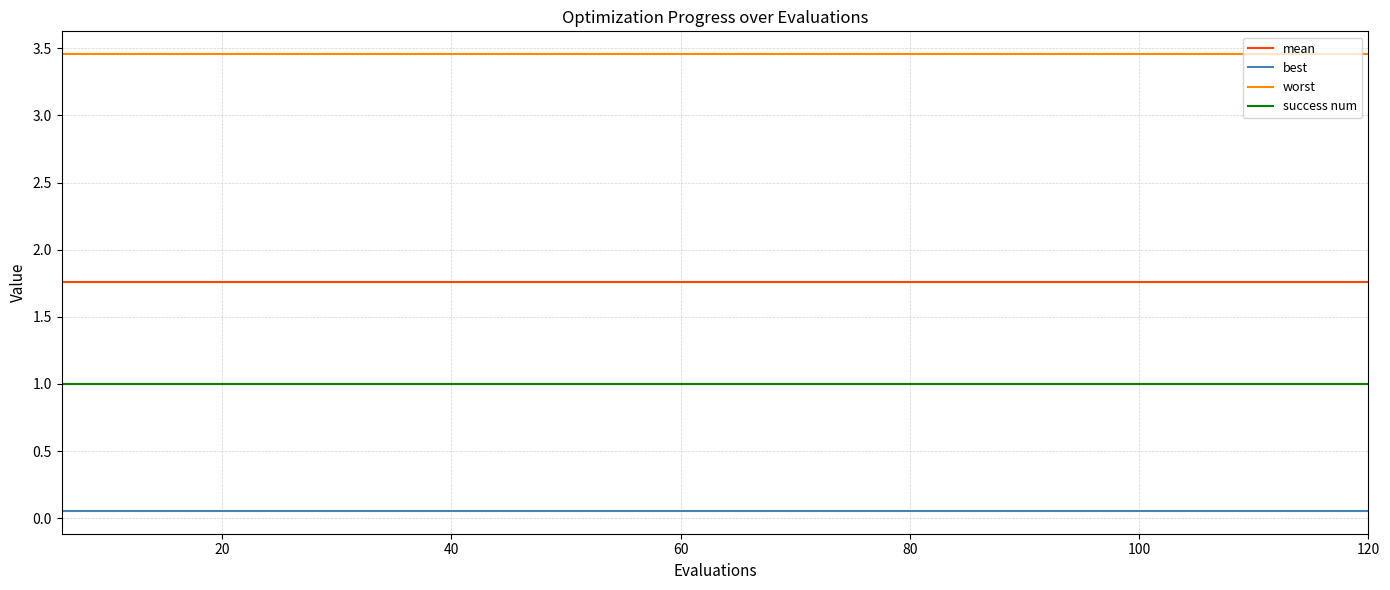

True or false: worst and mean cross at least once.

False